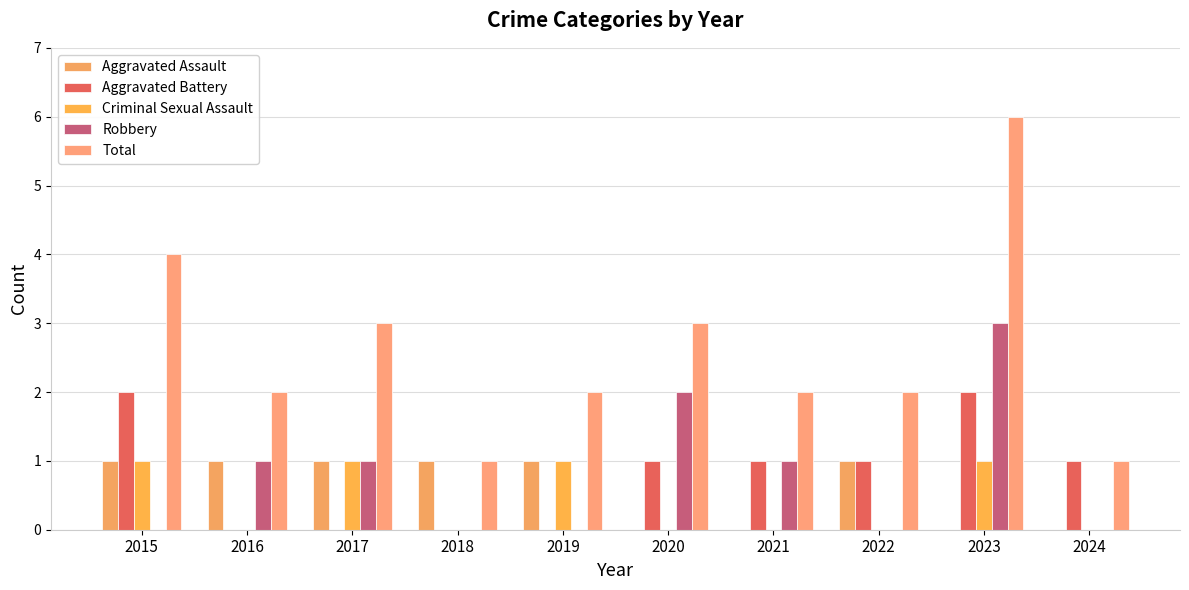

Which series changed the most between 2017 and 2022?

Aggravated Battery